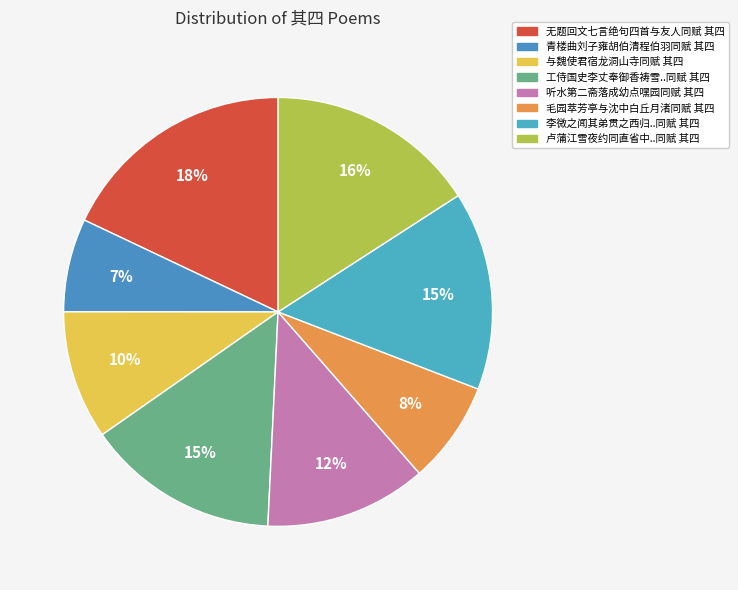

How many segments does this pie chart have?

8